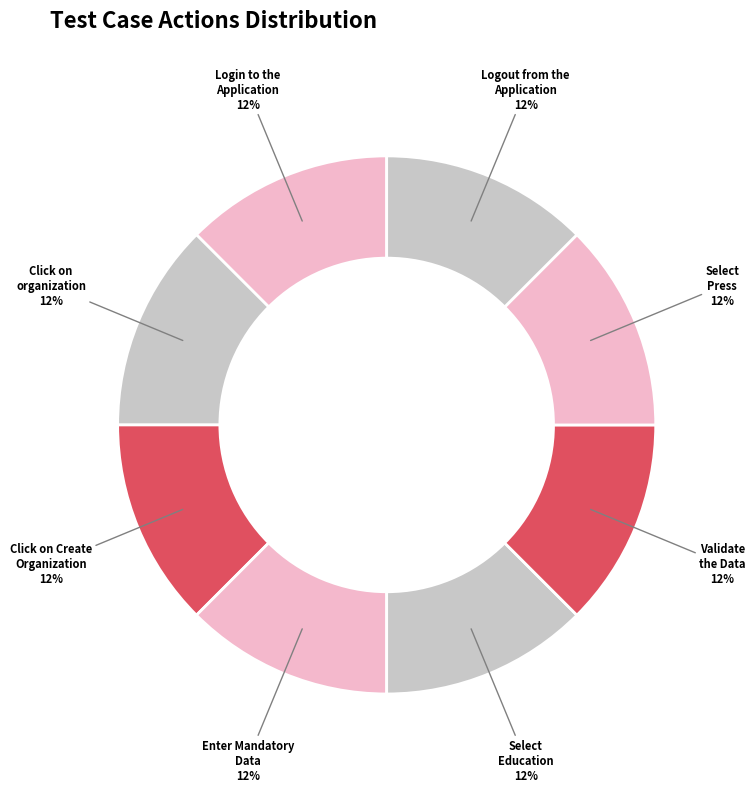

What is the largest slice in the pie chart?

Select Press